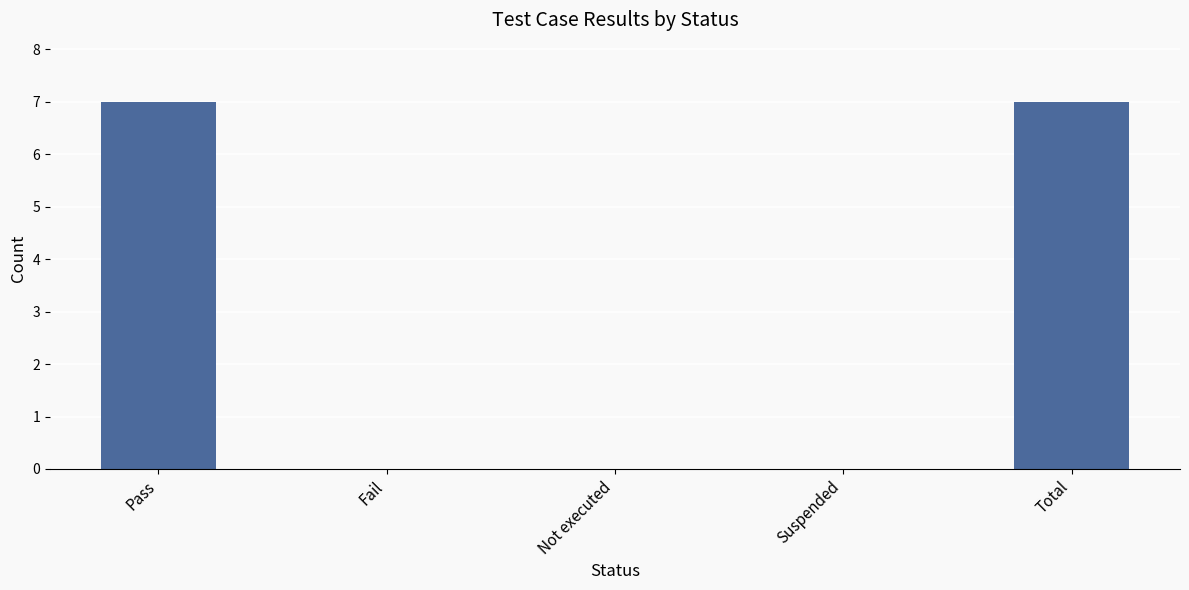

Count the number of categories in the chart.

5